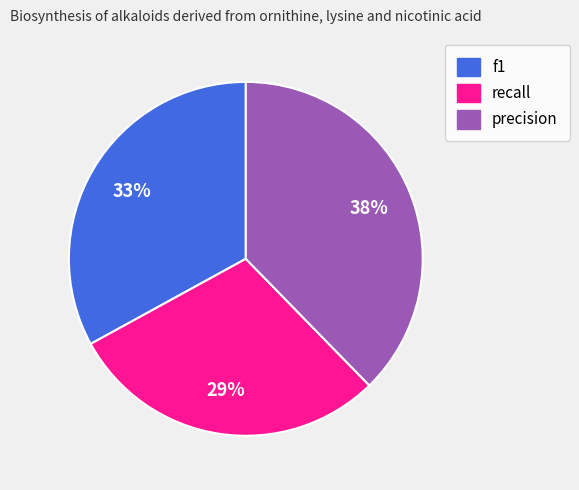

Does precision represent more than half of the total?

No